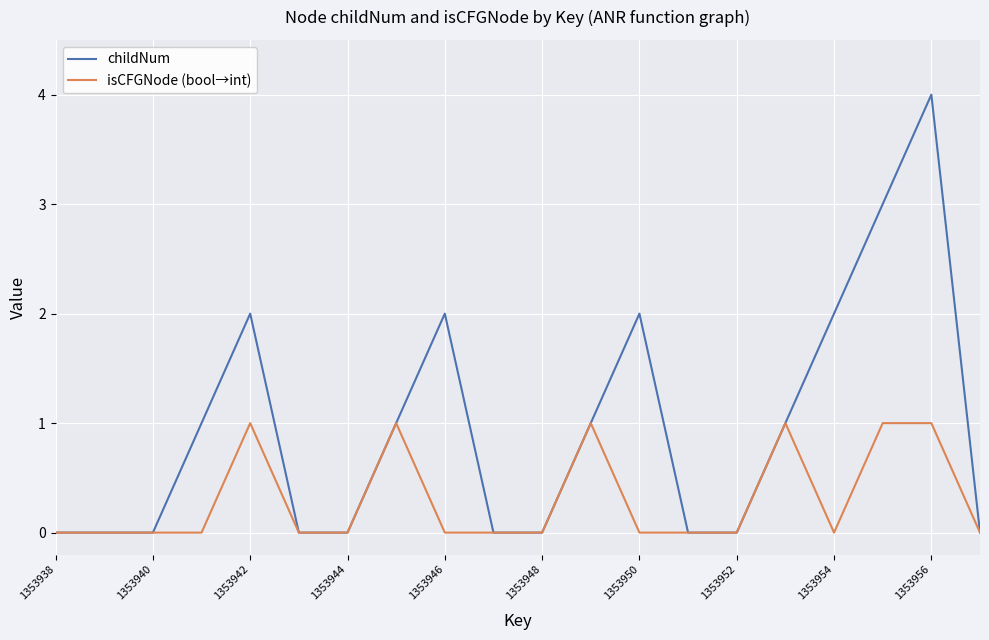

What is the maximum value for childNum?

4